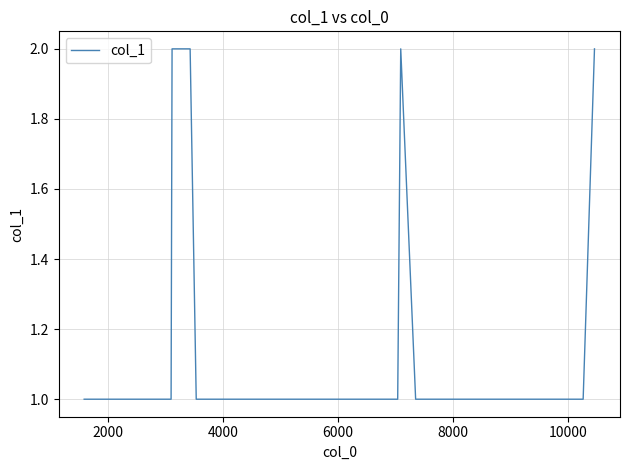

Does the chart have visible grid lines?

Yes